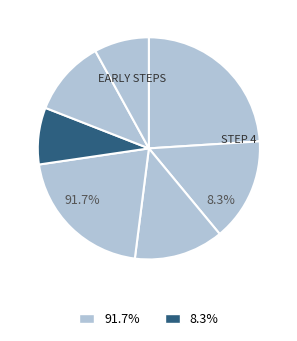

Combined, do step 0 and step 6 account for over 50%?

No